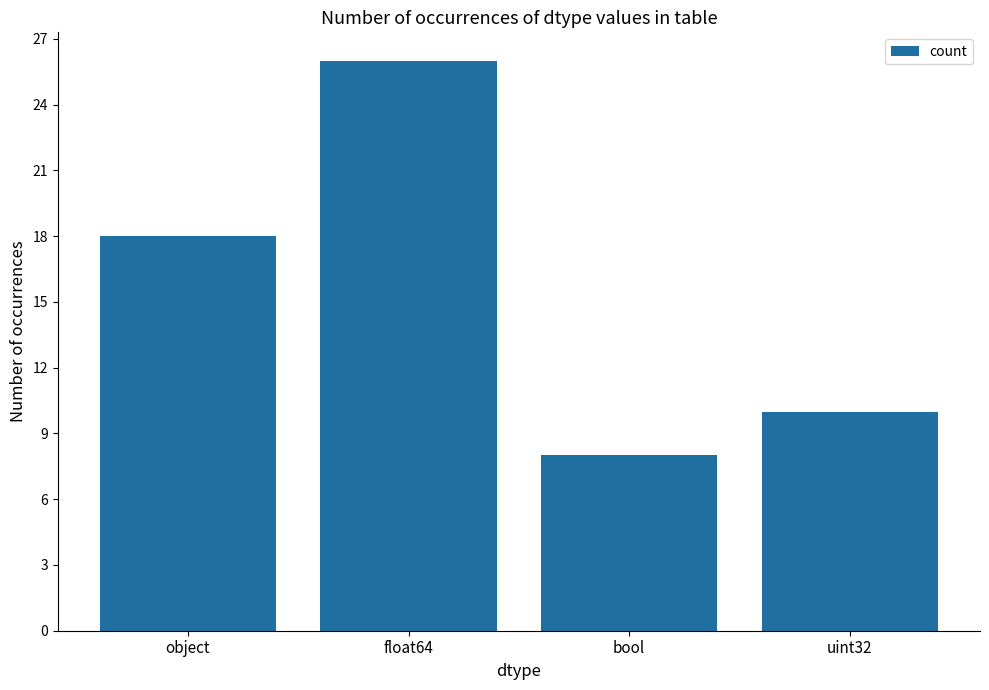

Between object and uint32, which is larger?

object